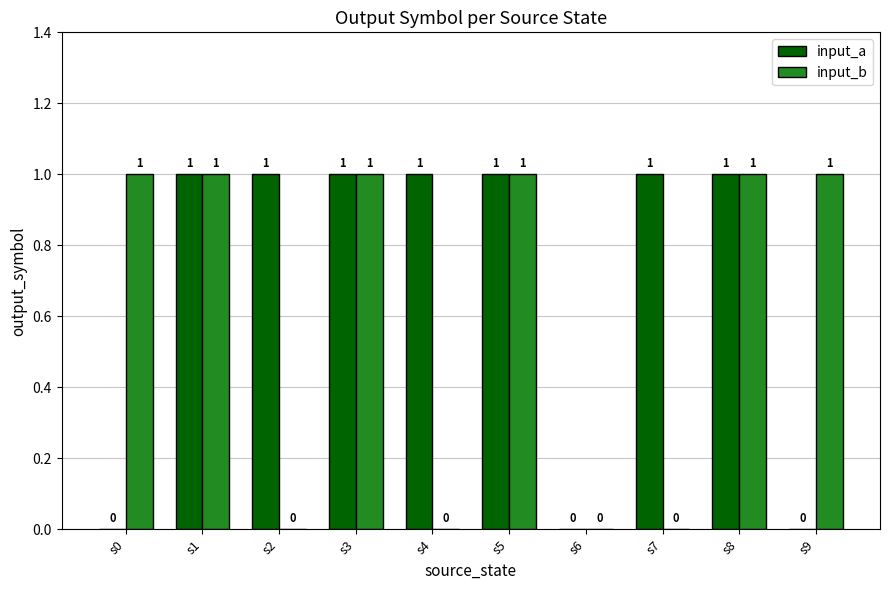

How many input_b values are between 0 and 1?

10